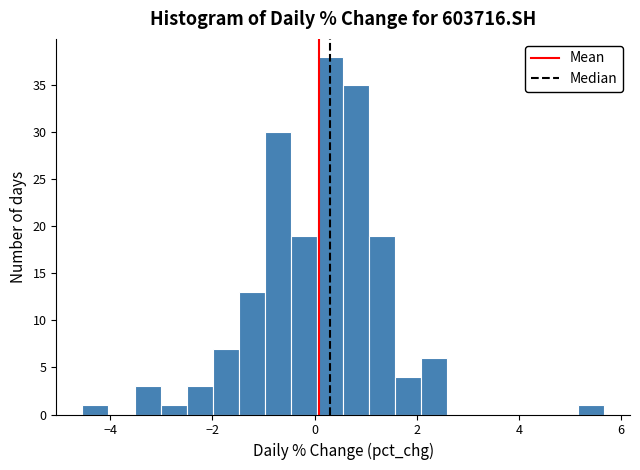

Around what value on the x-axis is the tallest bar? Give the approximate position of its centre, as read against the axis.

0.4